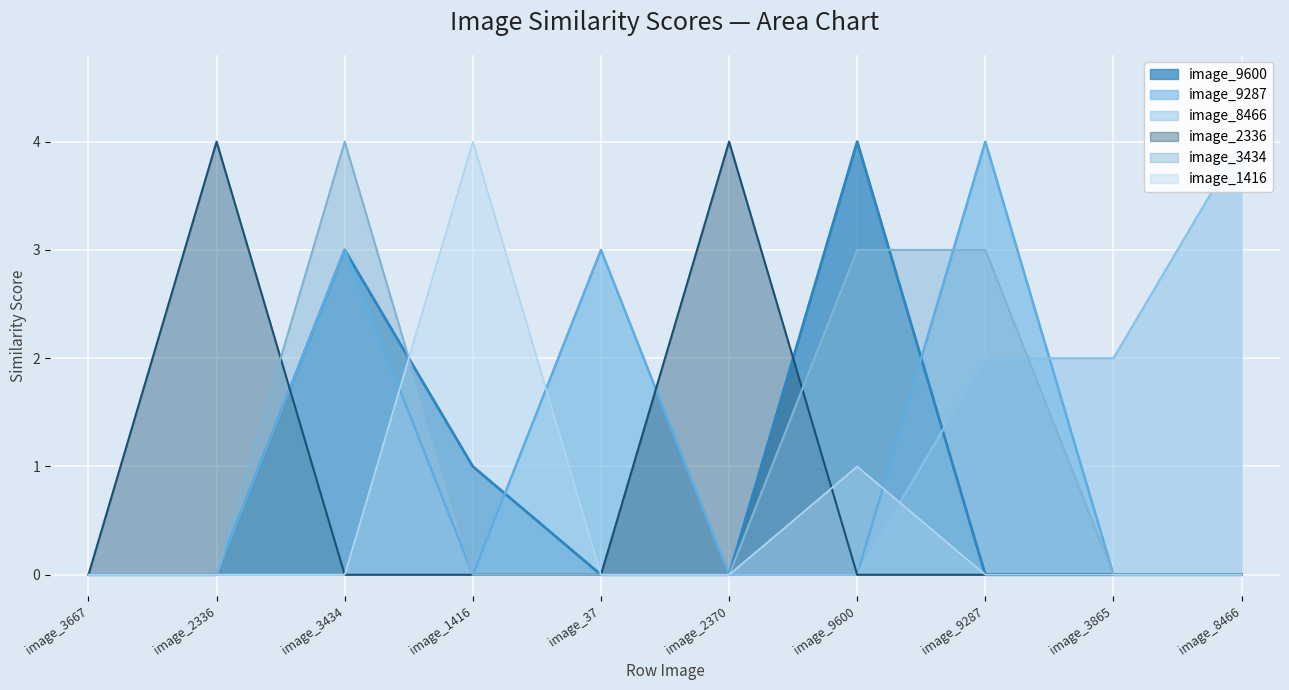

Reading left to right, transcribe all the data shown in this chart.

image_9600: 0	0	3	1	0	0	4	0	0	0
image_9287: 0	0	3	0	3	0	0	4	0	0
image_8466: 0	0	0	0	0	0	0	2	2	4
image_2336: 0	4	0	0	0	4	0	0	0	0
image_3434: 0	0	4	0	0	0	3	3	0	0
image_1416: 0	0	0	4	0	0	1	0	0	0